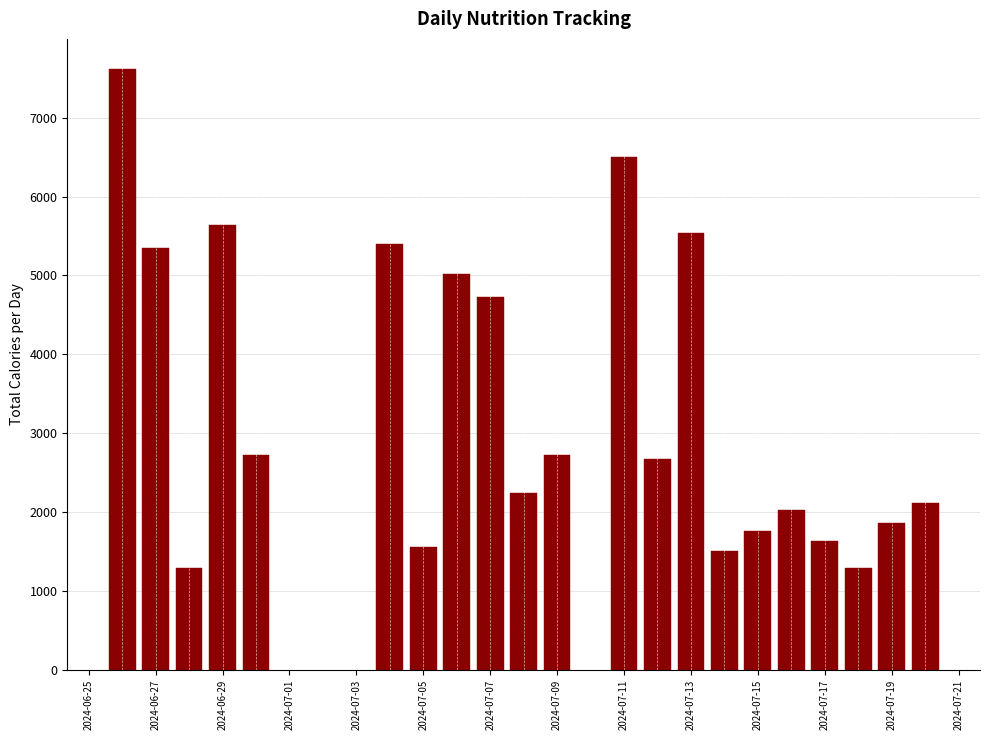

How many distinct data groups are displayed?

1